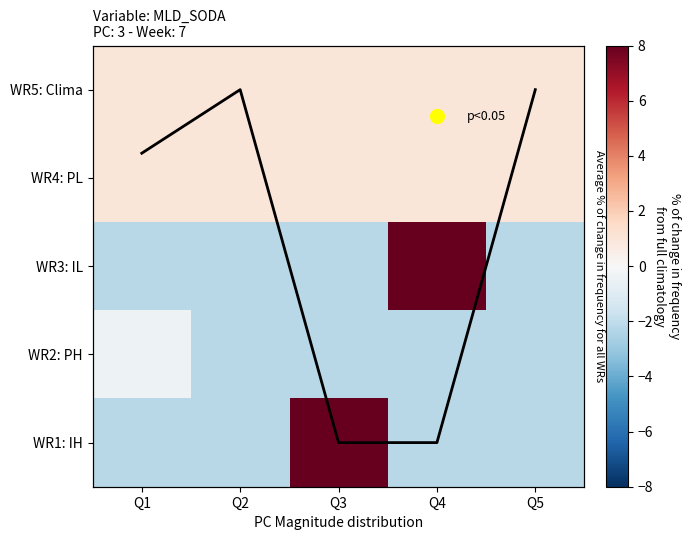

How many values in the WR2: PH series exceed -2?

1